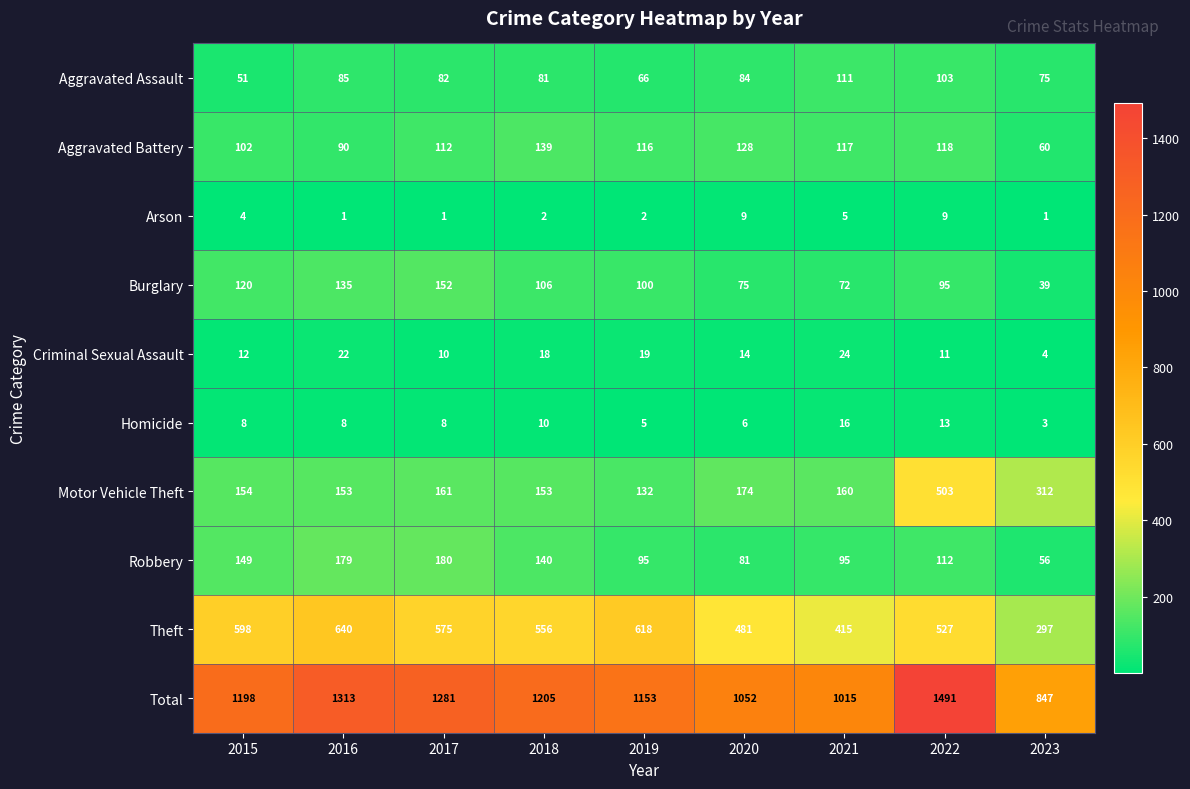

Which label corresponds to the largest value in the chart?

2022